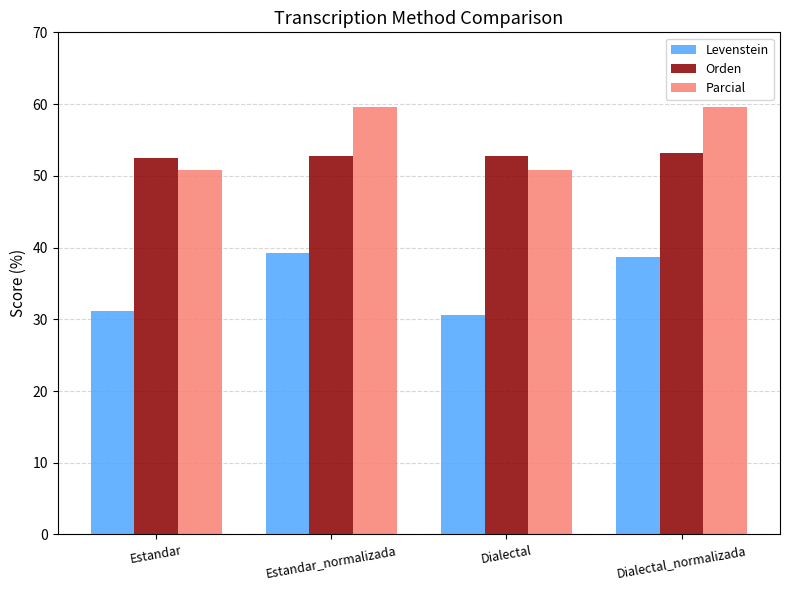

At which label does Levenstein first exceed 38?

Estandar_normalizada